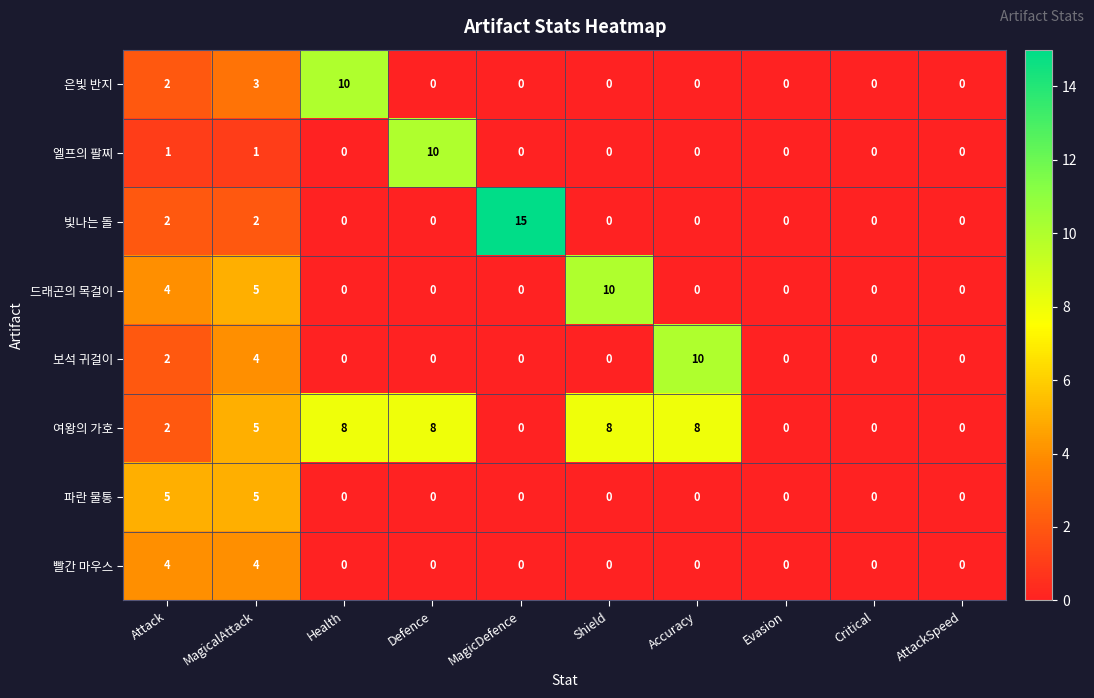

What is the sum of all 빨간 마우스 values?

8